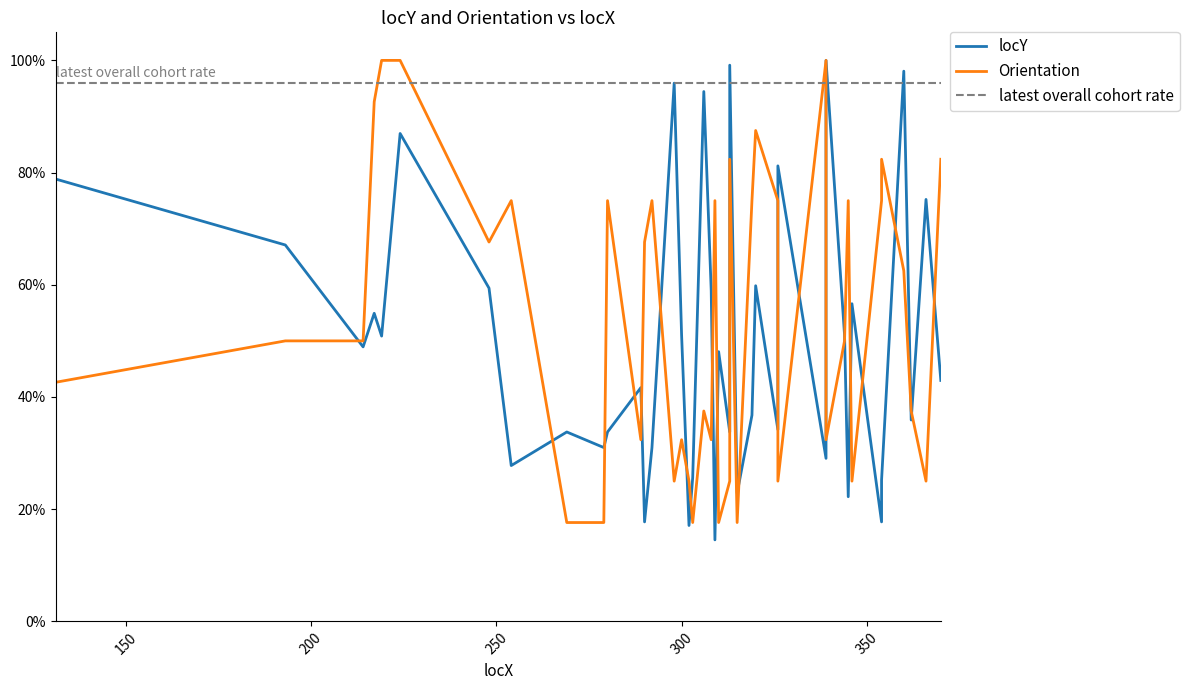

Where do Orientation and locY first cross each other?

193 and 214